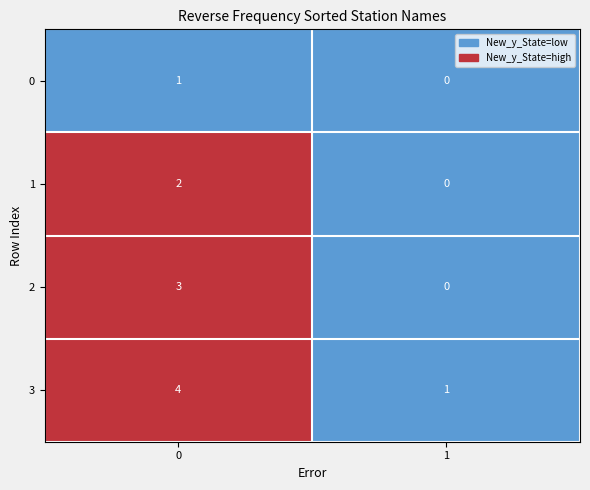

Read the 2 value at 0.

3